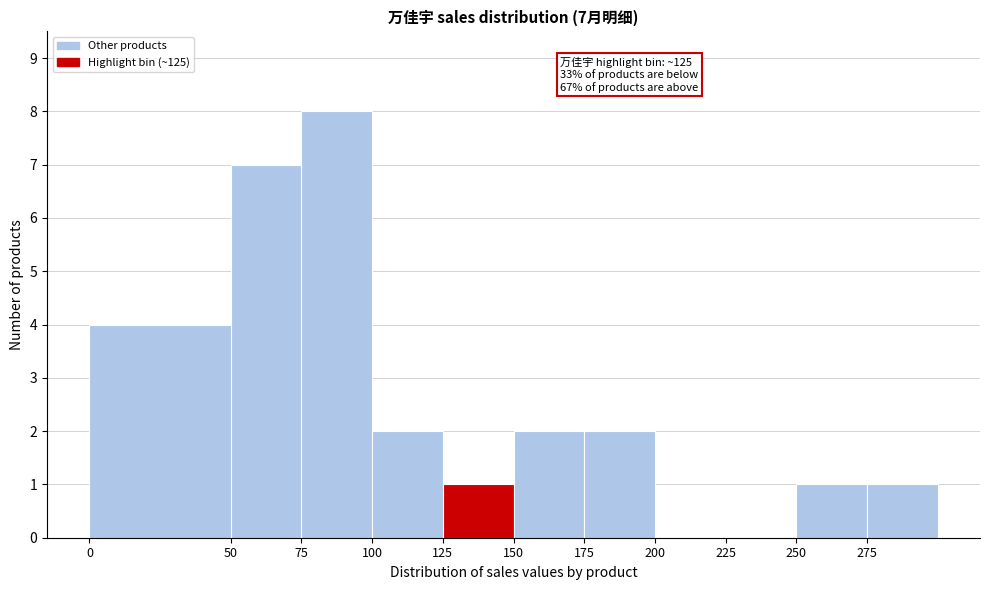

Which range on the x-axis has the tallest bar?

75 to 100